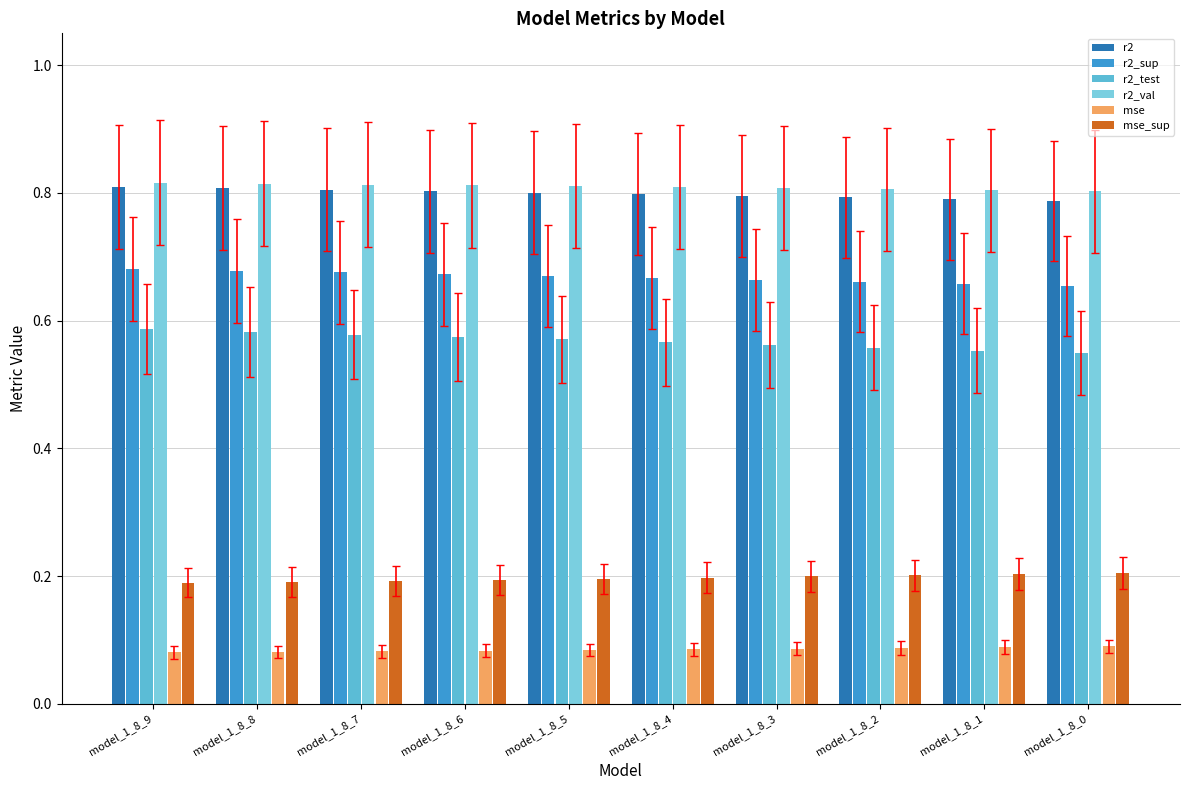

How many r2_sup values are between 0 and 1?

10